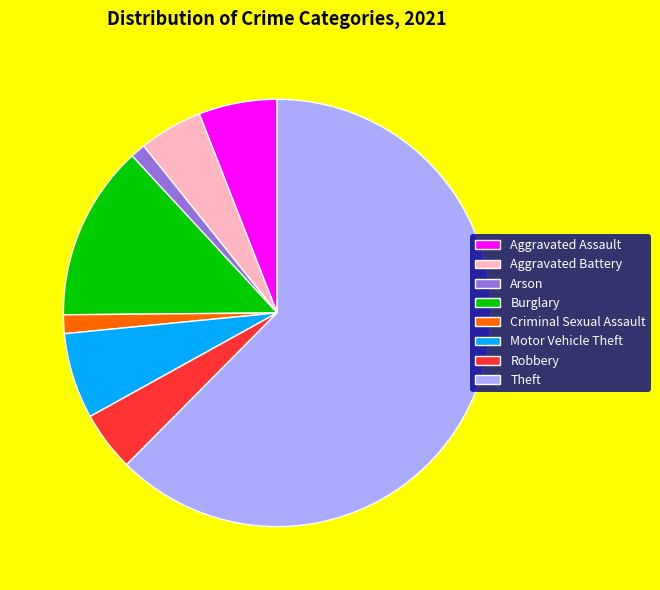

The Criminal Sexual Assault slice represents 11% of the pie. True or false?

False